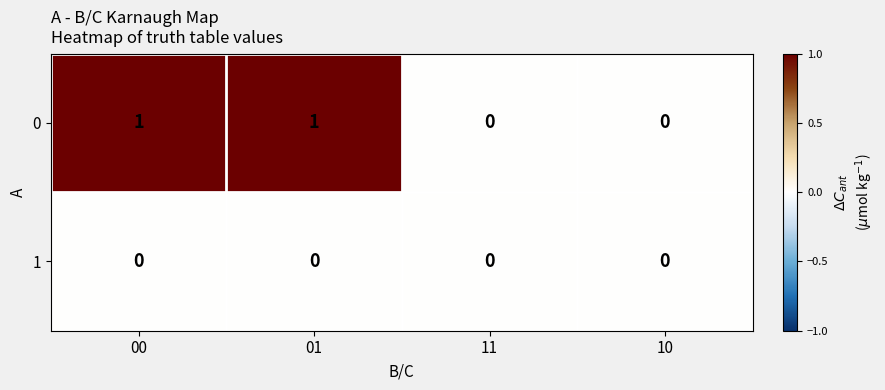

True or false: 0 has a value of 0 at 01.

False